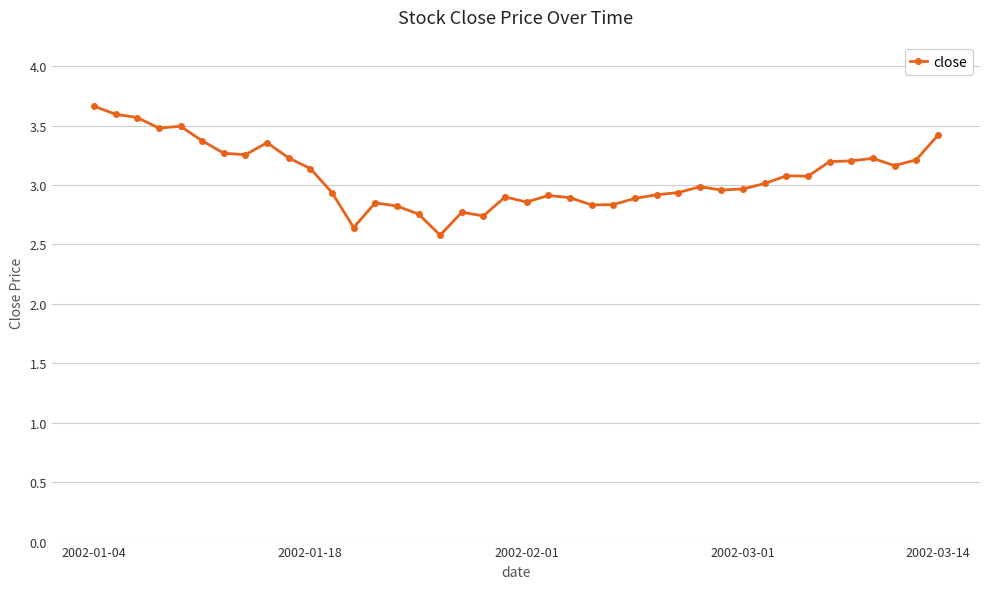

What is the greatest value displayed?

3.7